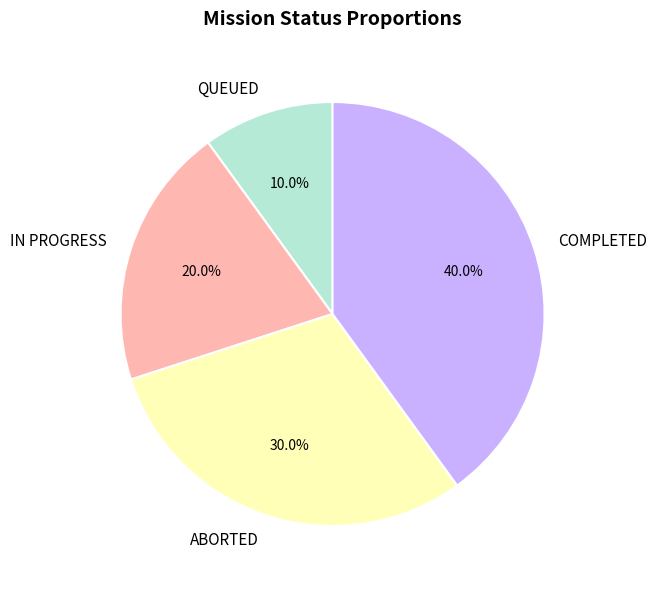

To the nearest percent, what is the combined percentage of ABORTED and COMPLETED?

70%